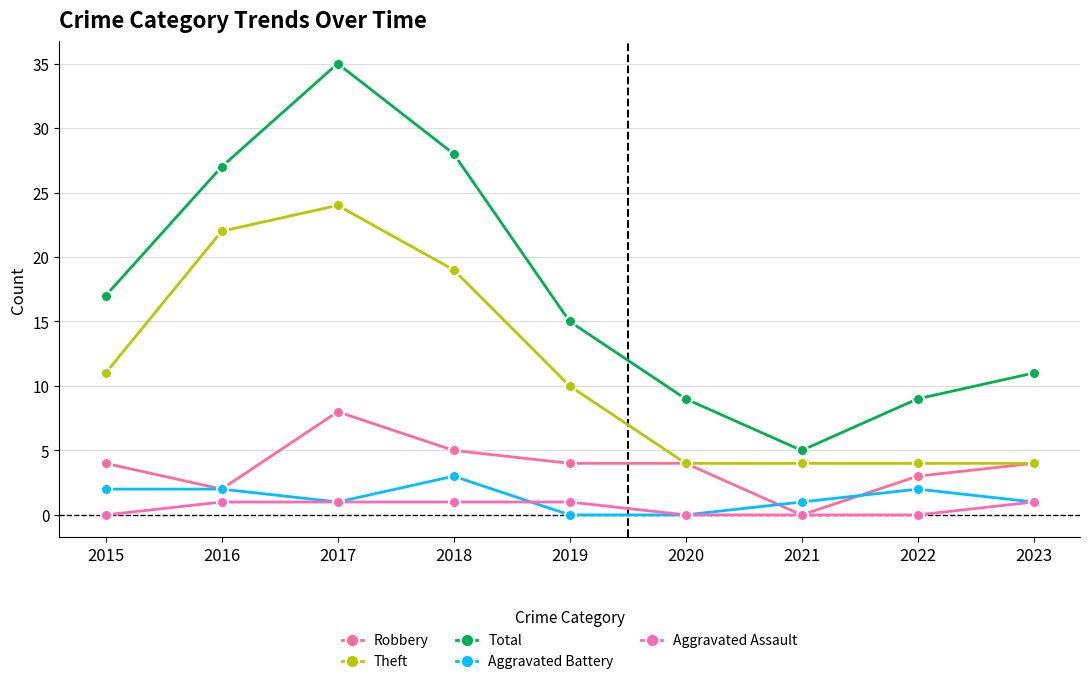

List the labels in order of Aggravated Assault value, smallest first.

2015, 2020, 2021, 2022, 2016, 2017, 2018, 2019, 2023